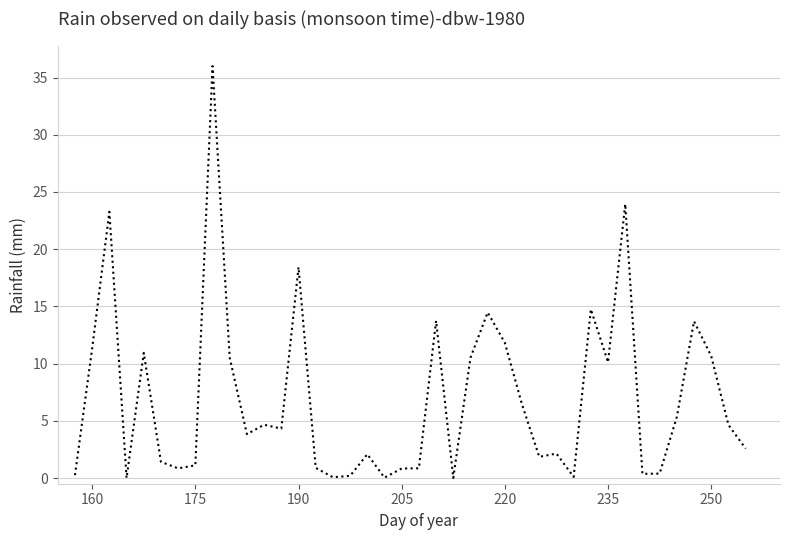

What is the maximum value shown in the chart?

36.0